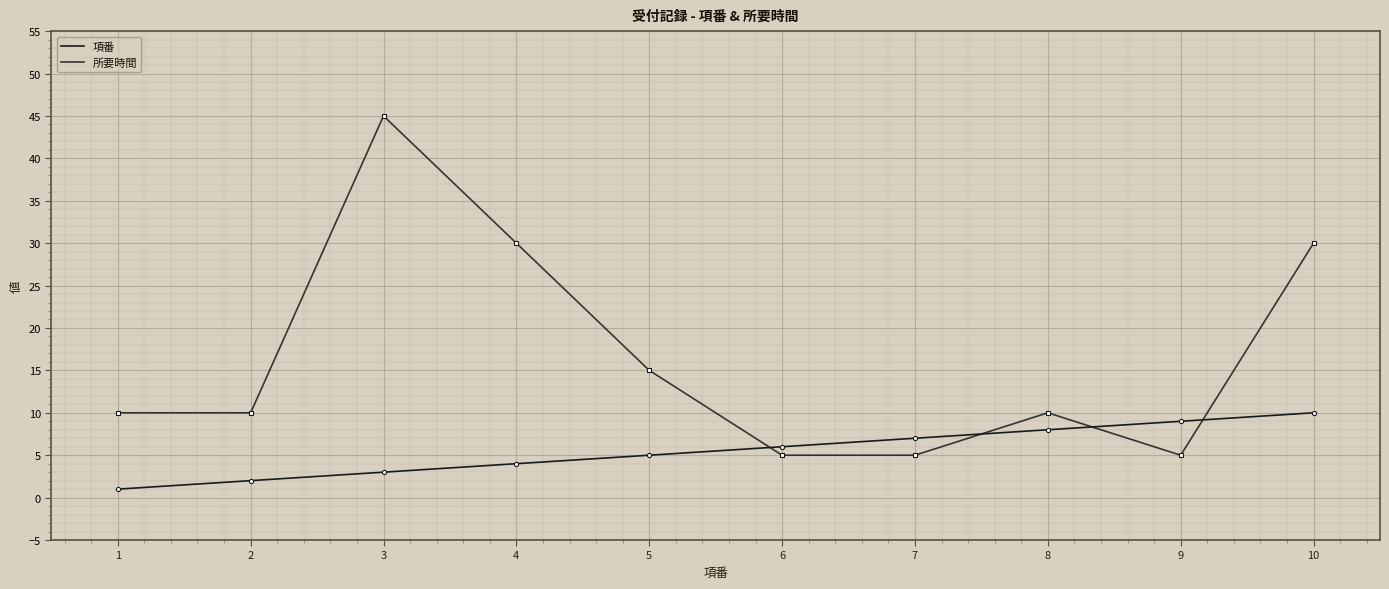

Where is 項番 nearest to the value 5?

5